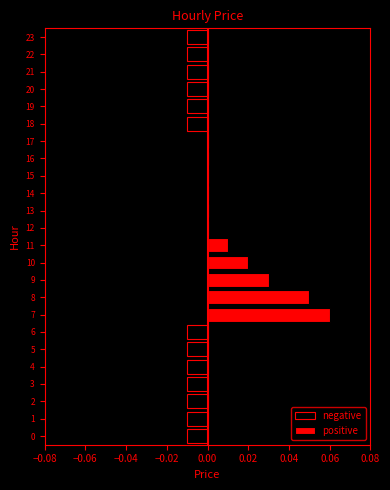

Between 6 and 22, which series saw the biggest shift?

negative